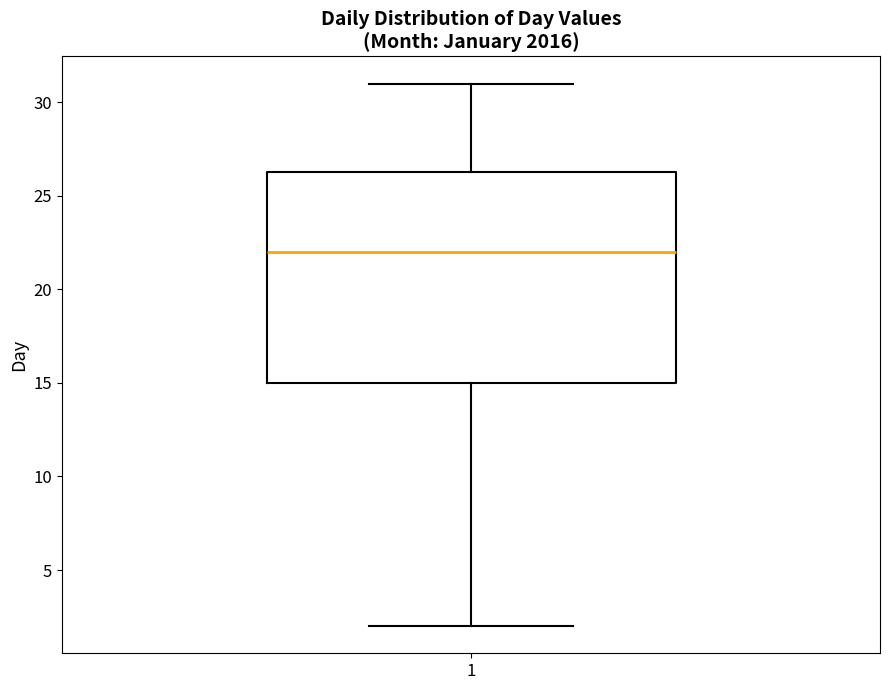

Where is the lower edge of the box at x = 1 on the y-axis? The values are not printed on the chart, so give them approximately, as read against the axis.

15.0